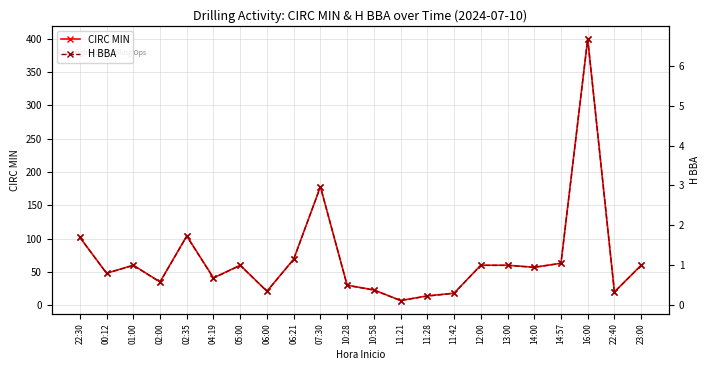

What is the smallest value displayed?

0.1